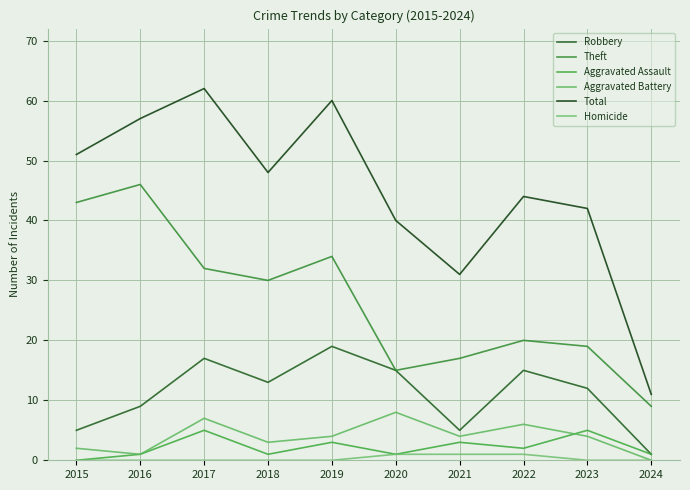

True or false: Theft and Homicide intersect in this chart.

False